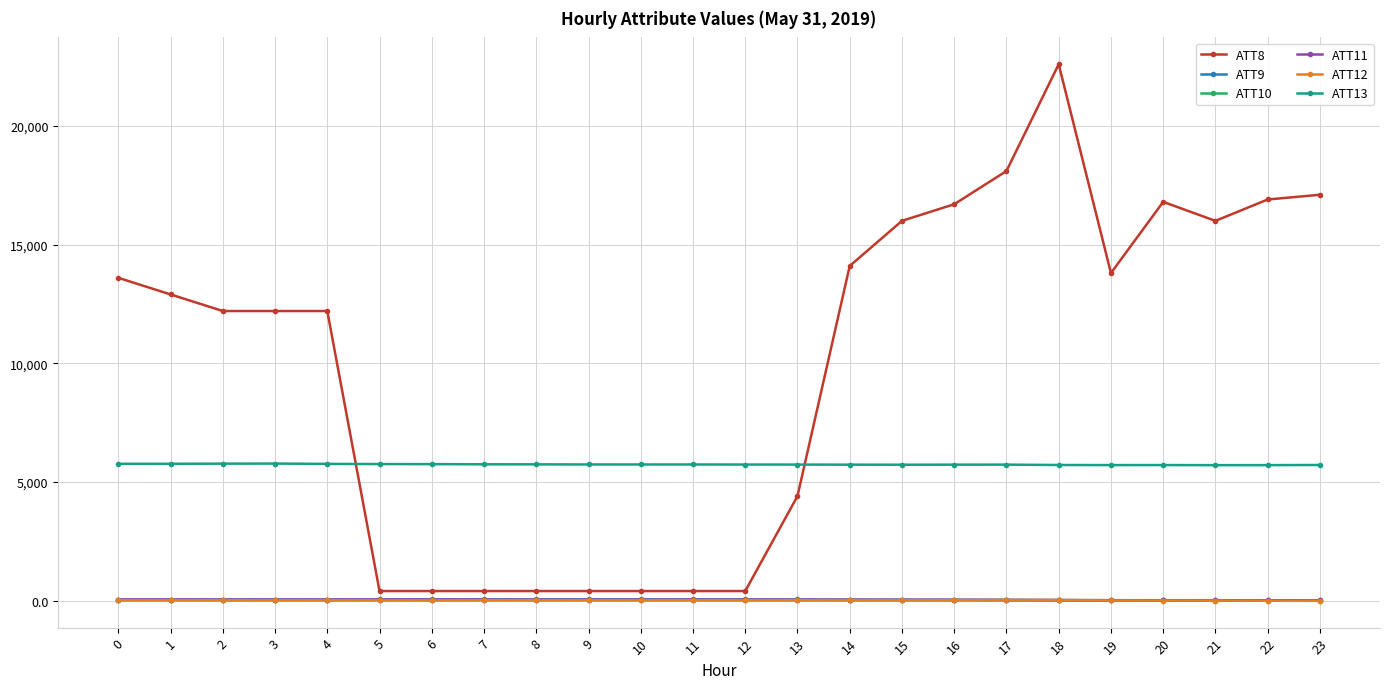

True or false: ATT8 has more than 0 interior local peaks.

True